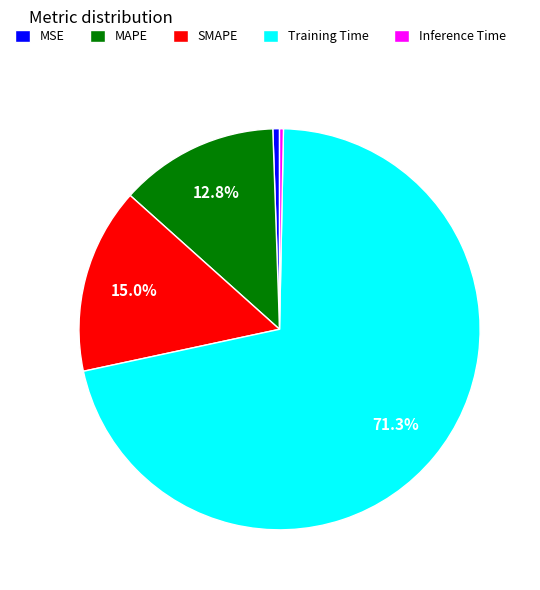

What is the majority slice?

Training Time